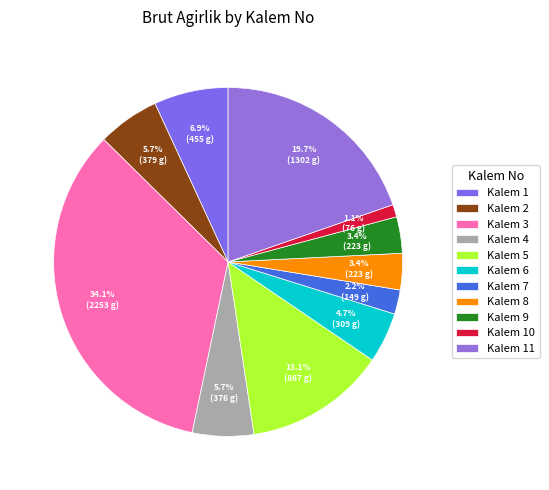

How many slices are in this pie chart?

11